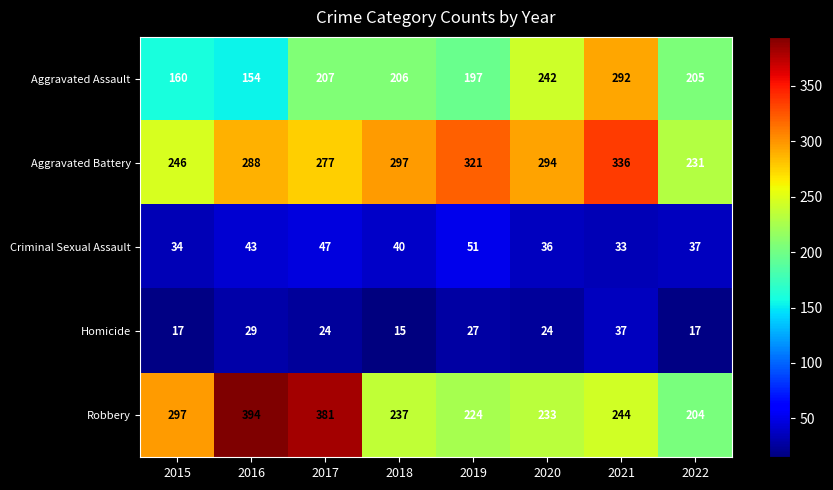

What is the total value across all series at 2022?

694